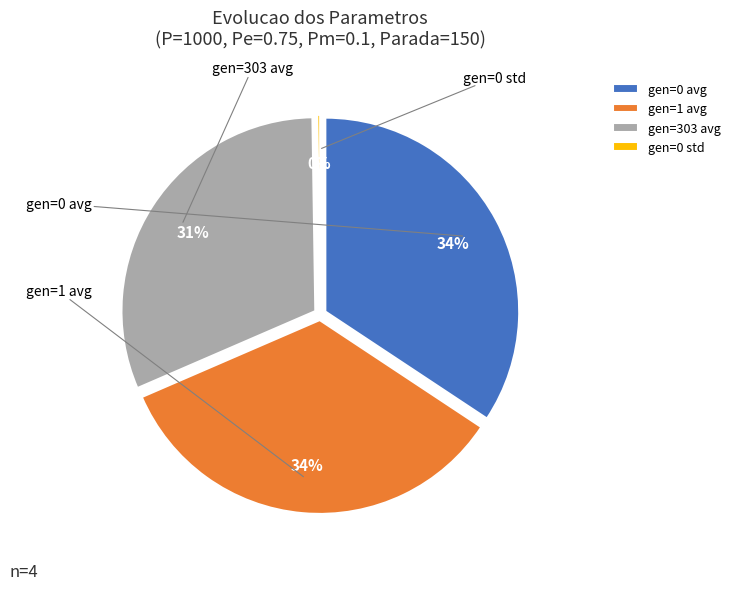

What is the ratio of the value at gen=303 avg to the value at gen=1 avg?

0.9